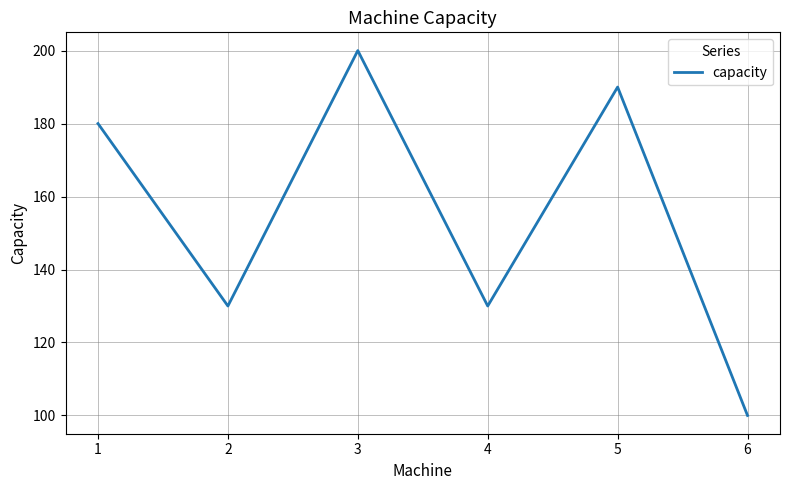

How many interior local peaks (higher than both neighbors) does the data have?

2